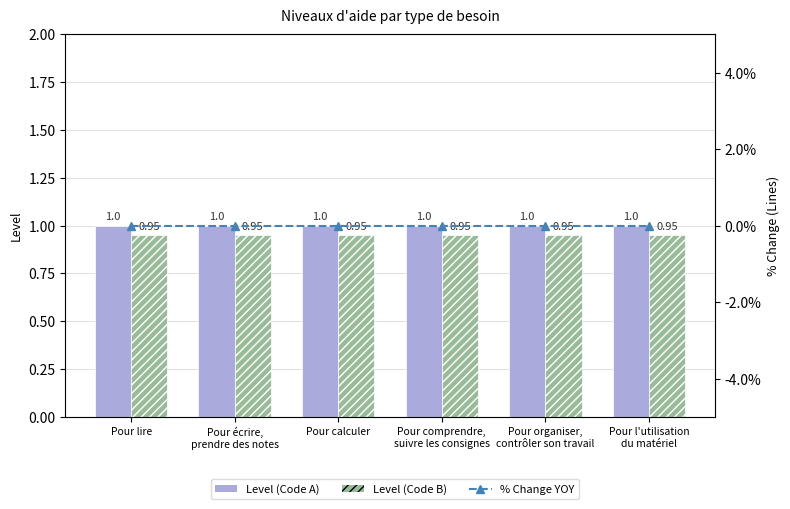

The value of Level (Code B) at Pour comprendre,
suivre les consignes is 1.7. True or false?

False